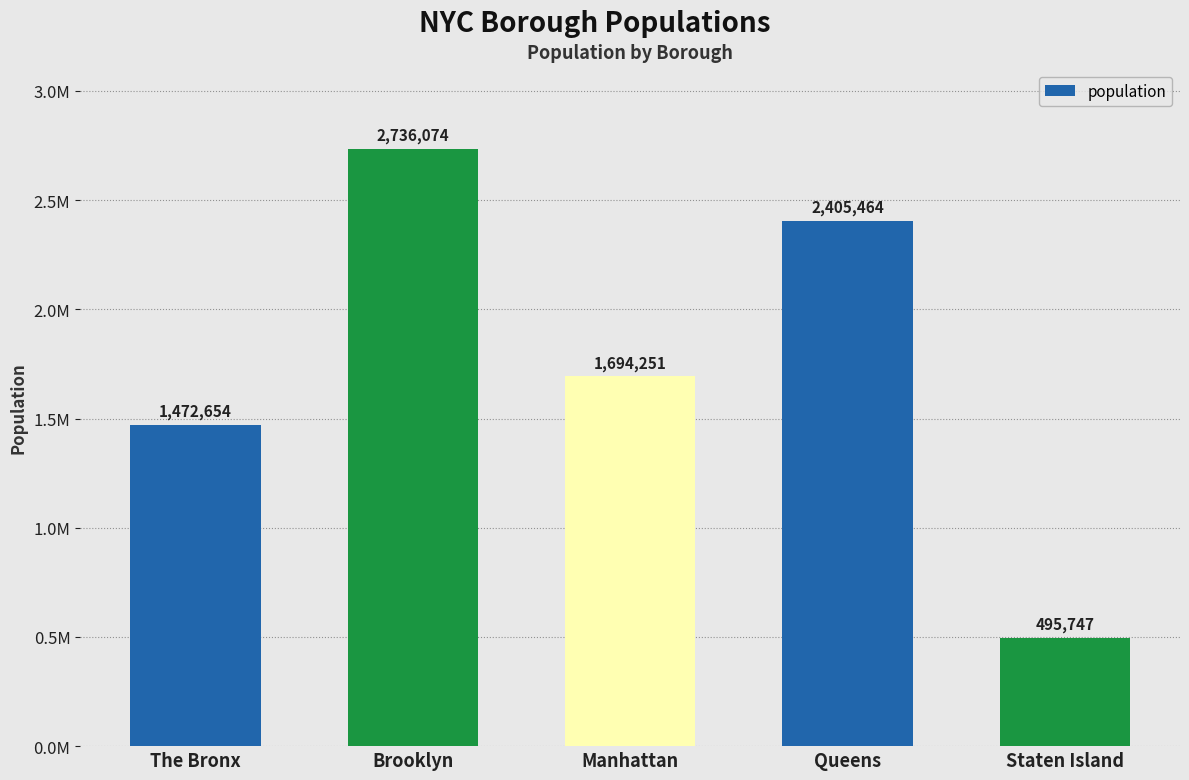

Rank the categories by value from highest to lowest.

Brooklyn, Queens, Manhattan, The Bronx, Staten Island